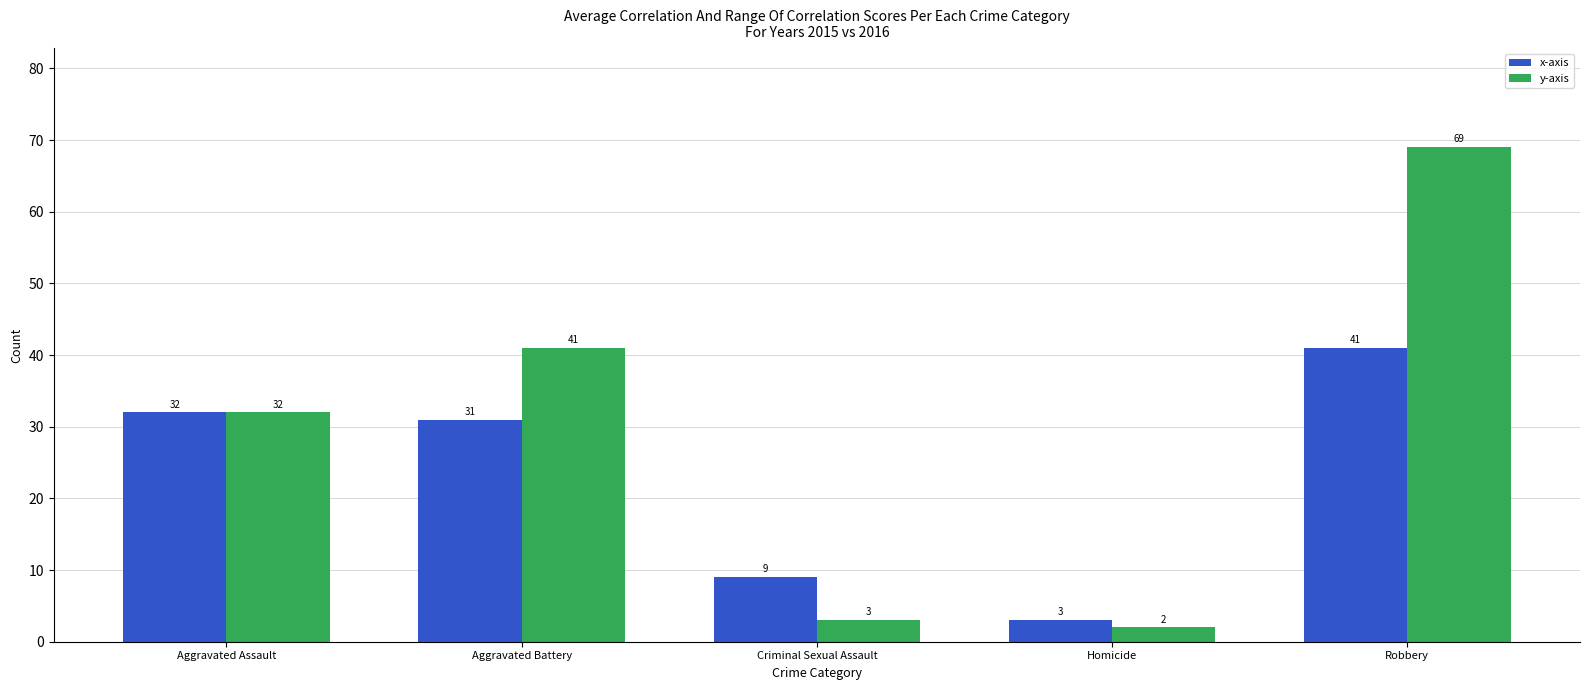

Is it true that x-axis equals 3 at Homicide?

True